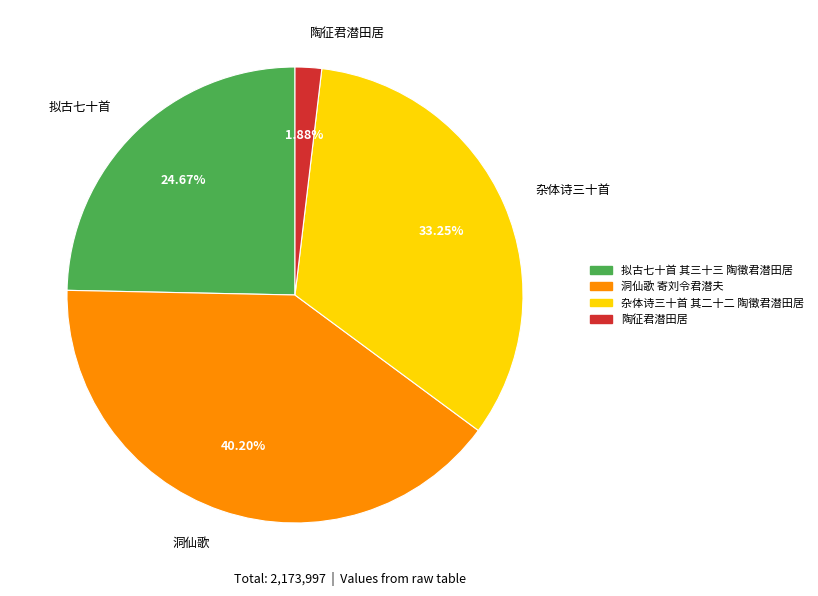

Does 杂体诗三十首 account for over 50% of the chart?

No